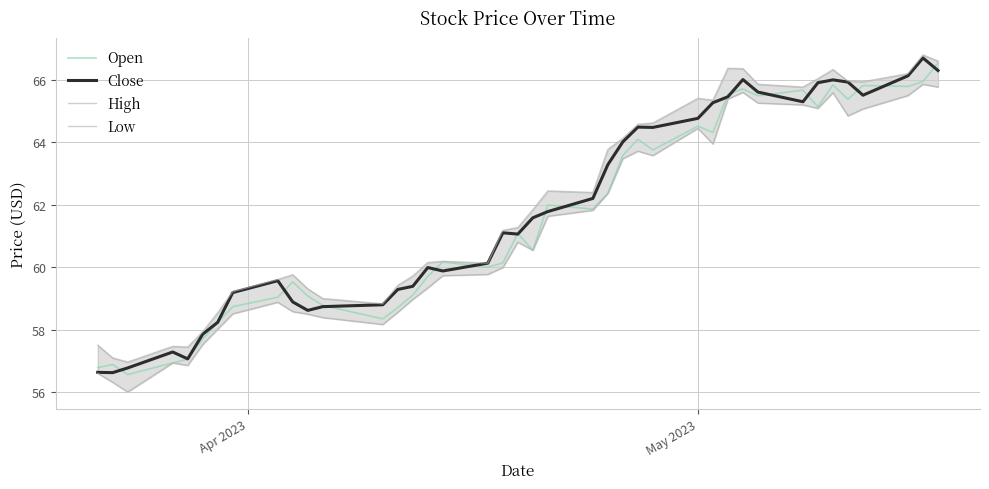

True or false: Low and Close intersect in this chart.

False